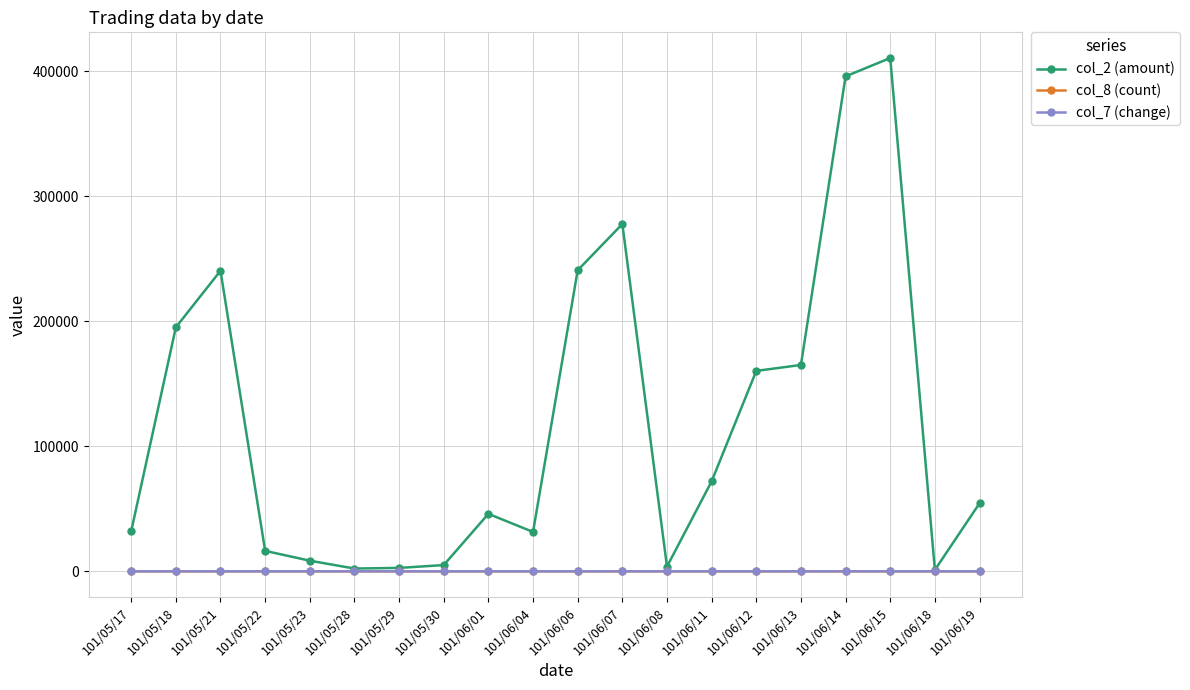

Which series has the largest total across all categories?

col_2 (amount)